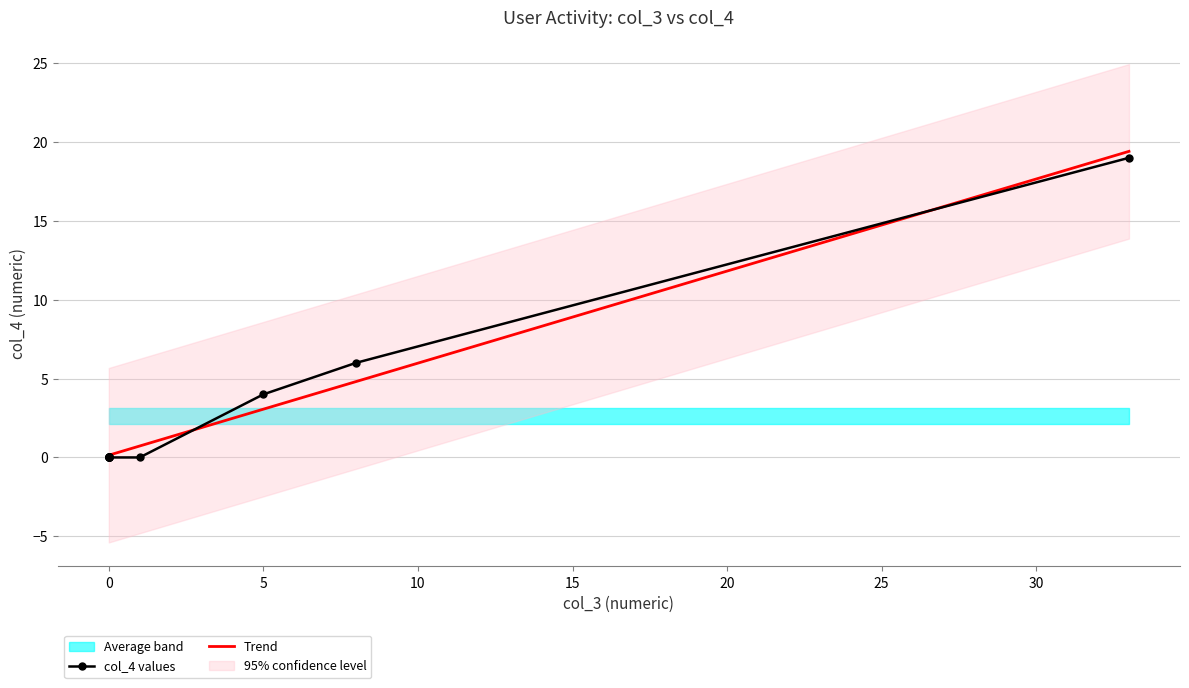

Reading left to right, list all the values displayed in this chart.

col_4 values: 0.0	0.0	0.0	0.0	0.0	0.0	0.0	0.0	4.0	6.0	19.0
Trend: 0.1	0.1	0.1	0.1	0.1	0.1	0.1	0.7	3.1	4.8	19.4